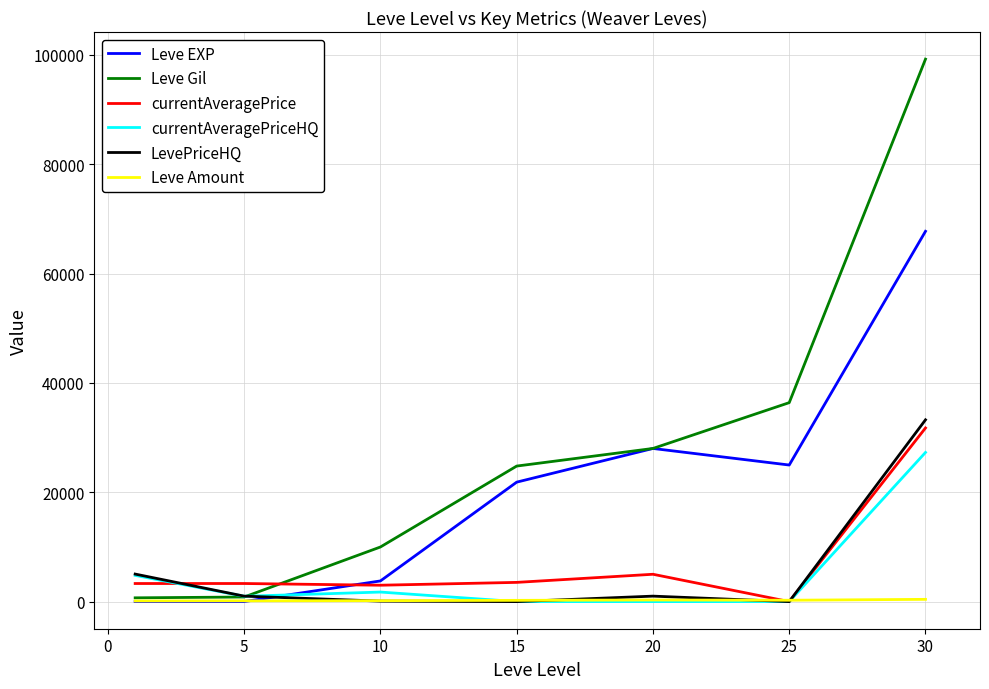

How many lines are shown in the chart?

6